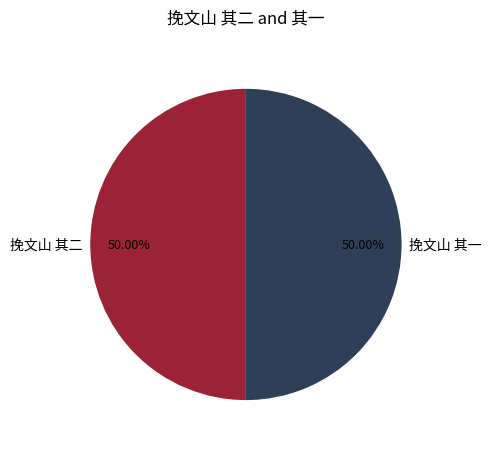

Is it true that 挽文山 其二 is 36% of the pie?

False